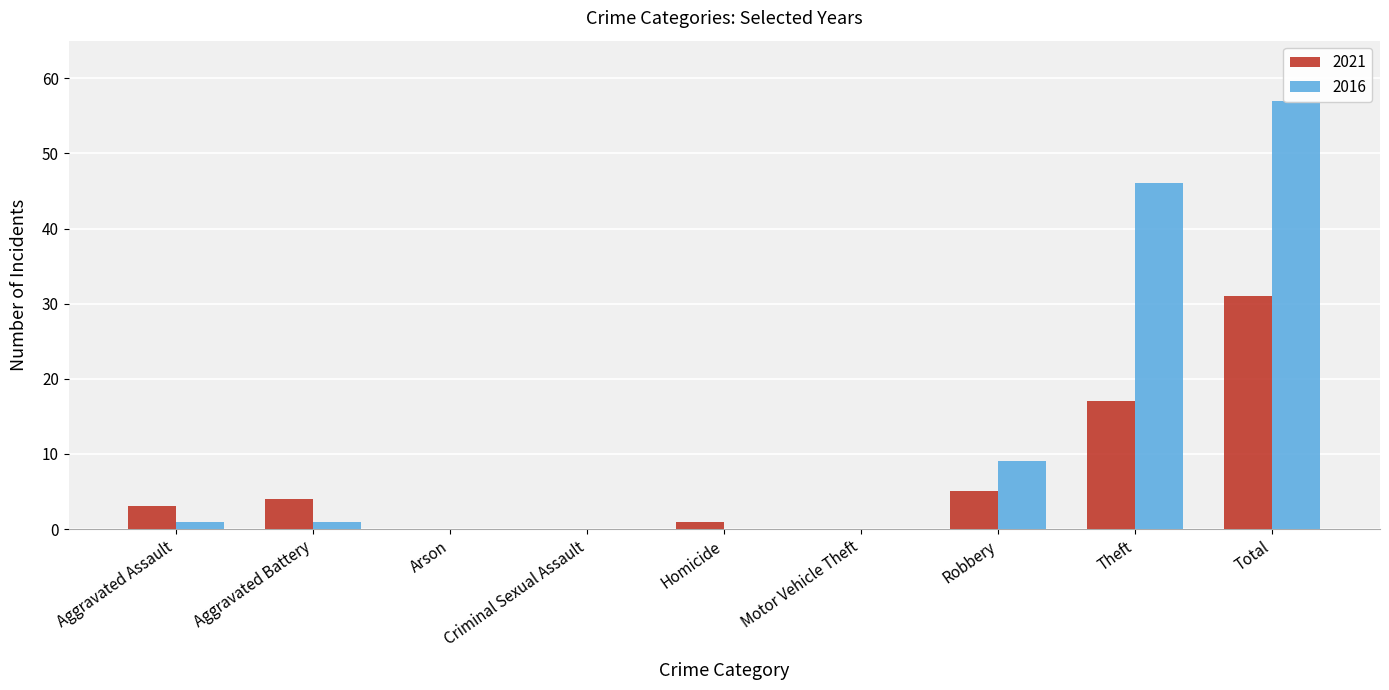

Which series has the largest total across all categories?

2016